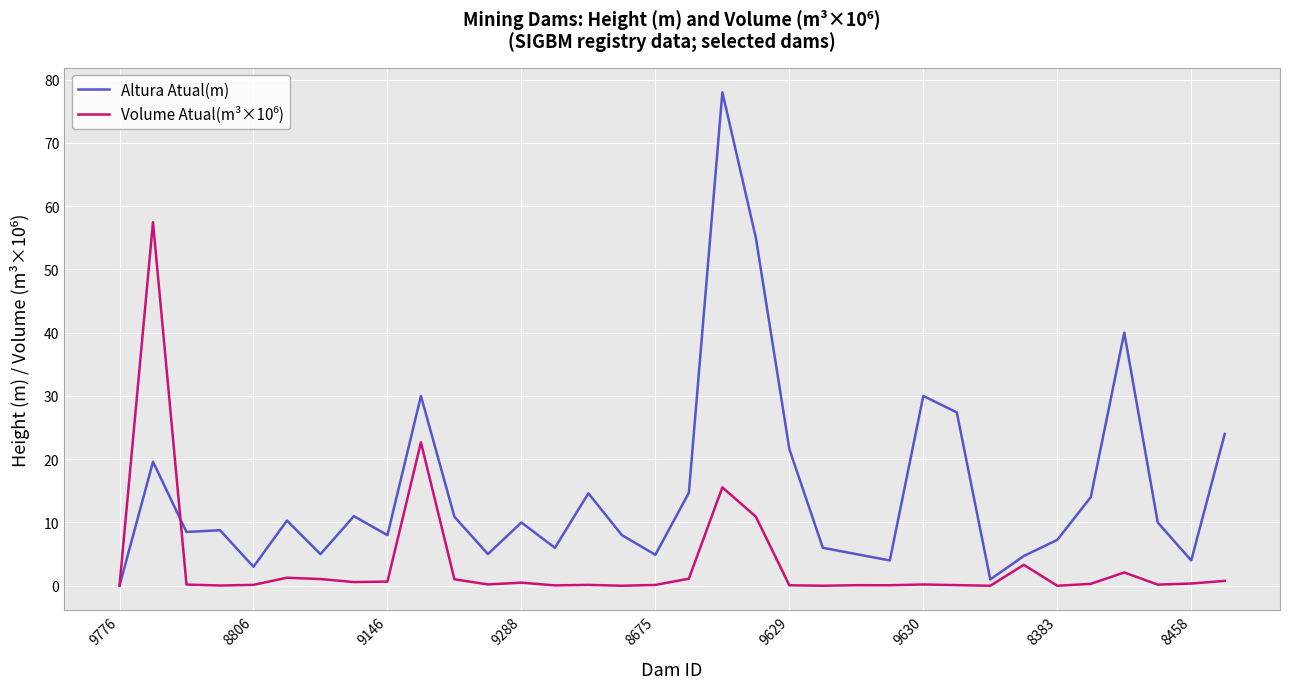

Which series has the largest total across all categories?

Altura Atual(m)